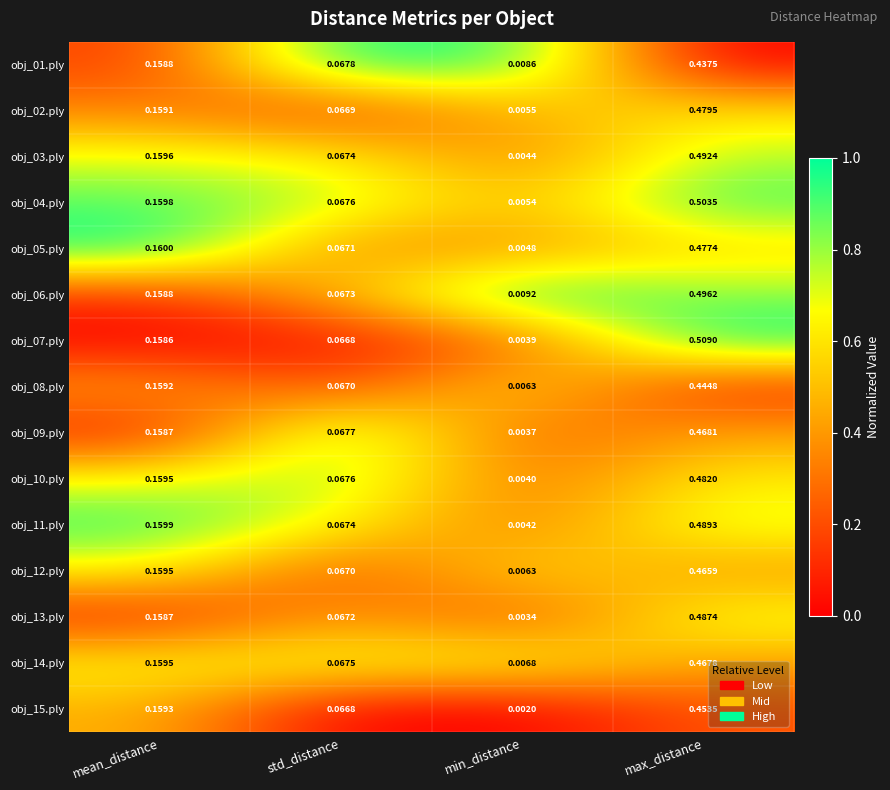

Rank the categories by obj_10.ply value from highest to lowest.

max_distance, mean_distance, std_distance, min_distance